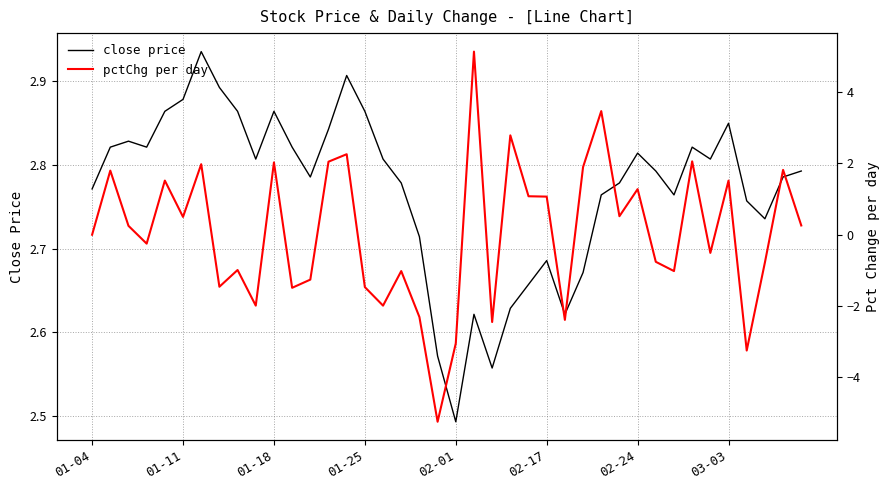

How many lines are shown in the chart?

2